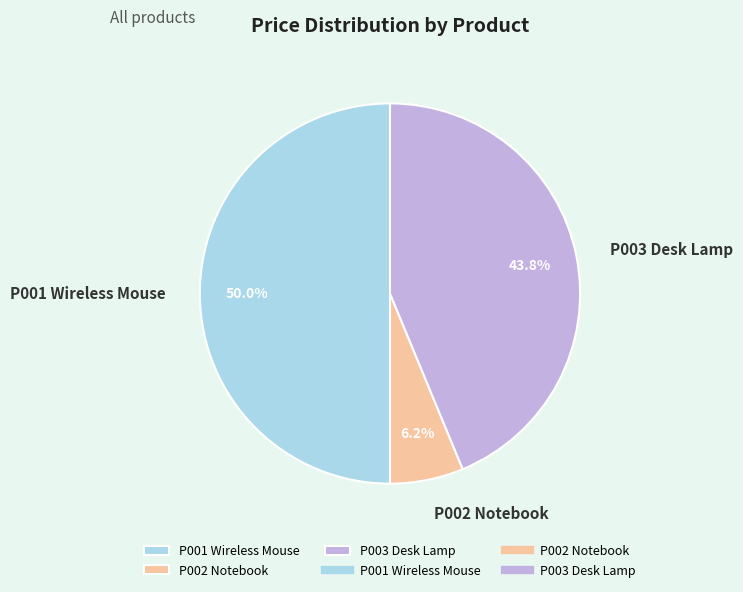

Between P003 Desk Lamp and P002 Notebook, which is larger?

P003 Desk Lamp